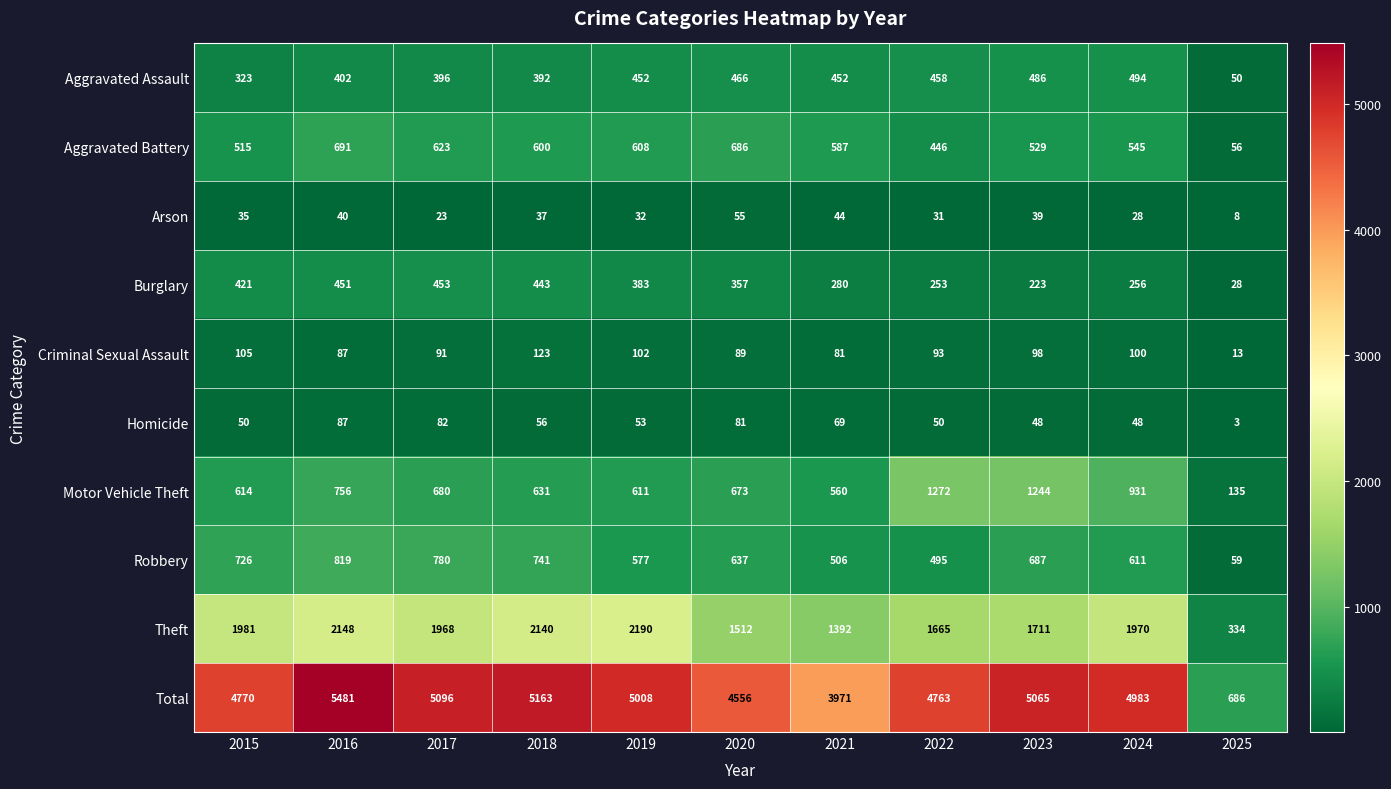

Read the Arson value at 2015, to the nearest 10.

40